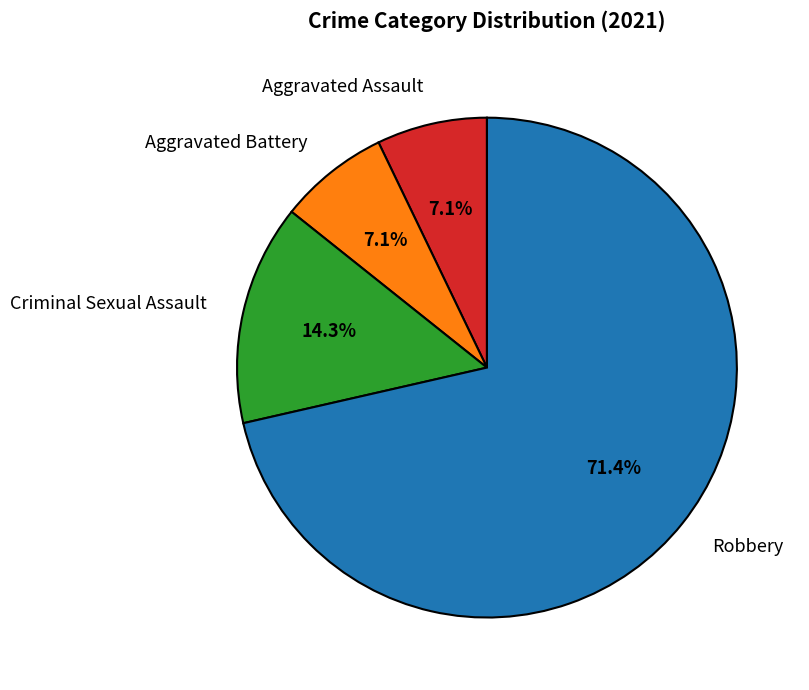

Is the sum of Robbery and Aggravated Battery greater than half?

Yes